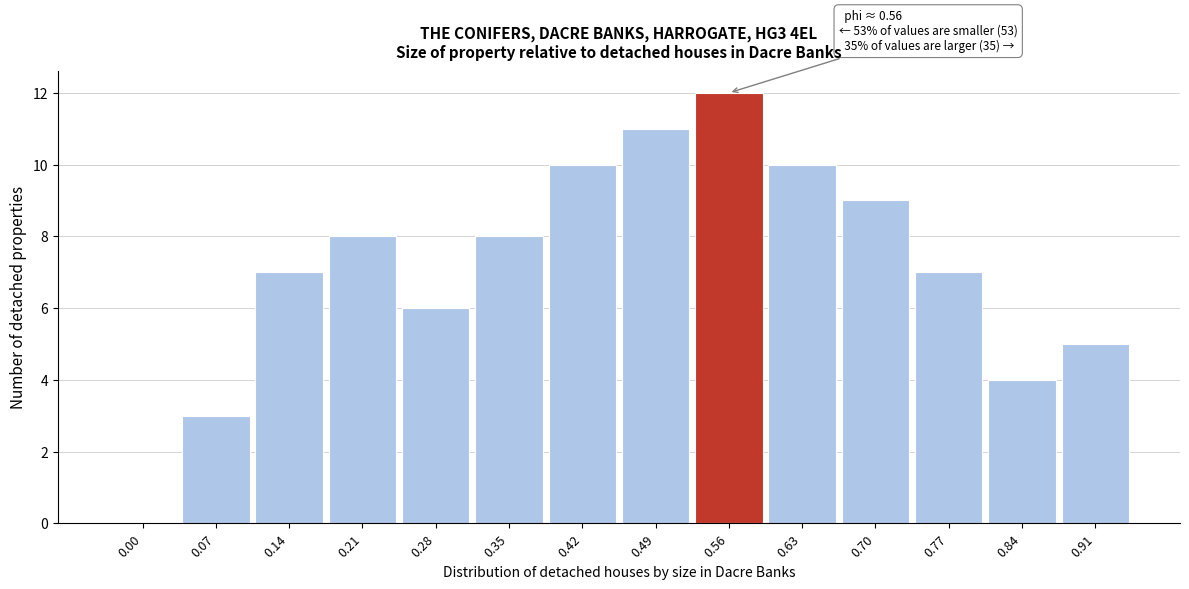

Reading left to right, transcribe all the data shown in this chart.

0.00=0	0.07=3	0.14=7	0.21=8	0.28=6	0.35=8	0.42=10	0.49=11	0.56=12	0.63=10	0.70=9	0.77=7	0.84=4	0.91=5